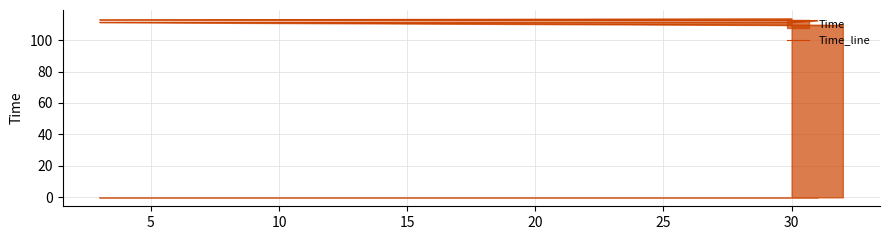

At which label is the value closest to 111?

5